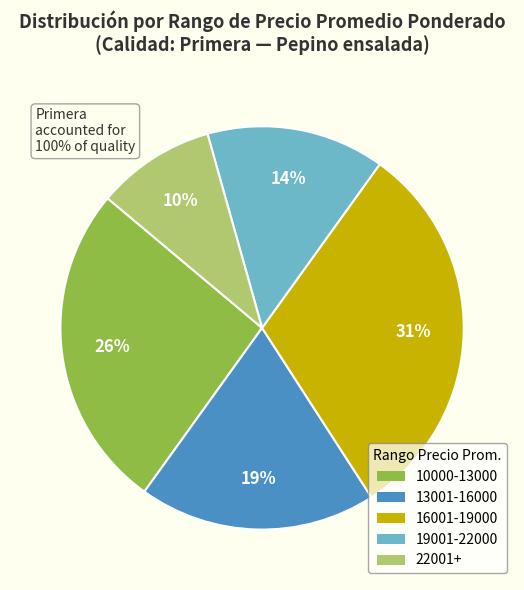

To the nearest percent, what portion does 19001-22000 represent?

14%